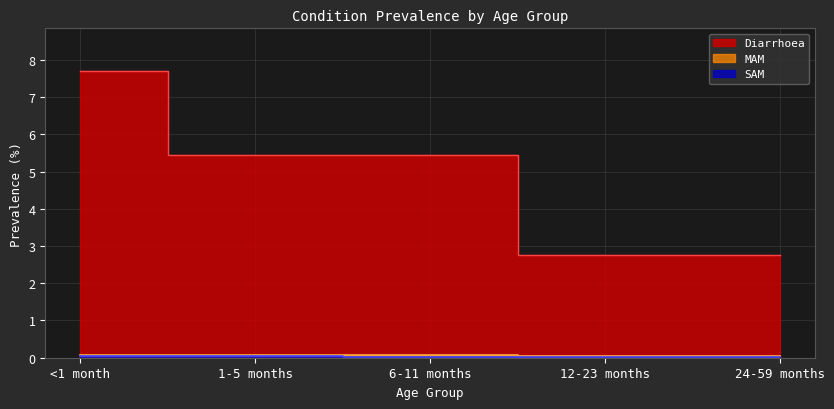

Reading right to left, list all the values displayed in this chart.

Diarrhoea: 24-59 months=2.8	12-23 months=2.8	6-11 months=5.5	1-5 months=5.5	<1 month=7.7
MAM: 24-59 months=0.0	12-23 months=0.0	6-11 months=0.1	1-5 months=0.1	<1 month=0.1
SAM: 24-59 months=0.0	12-23 months=0.0	6-11 months=0.0	1-5 months=0.0	<1 month=0.0